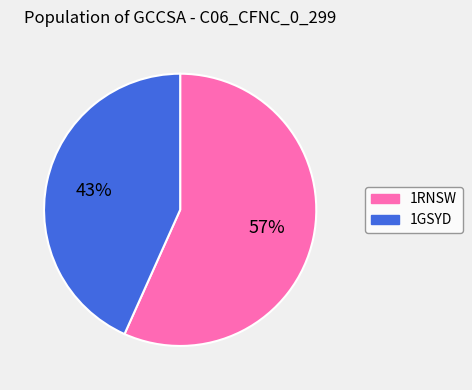

True or false: 1RNSW accounts for 57% of the total.

True